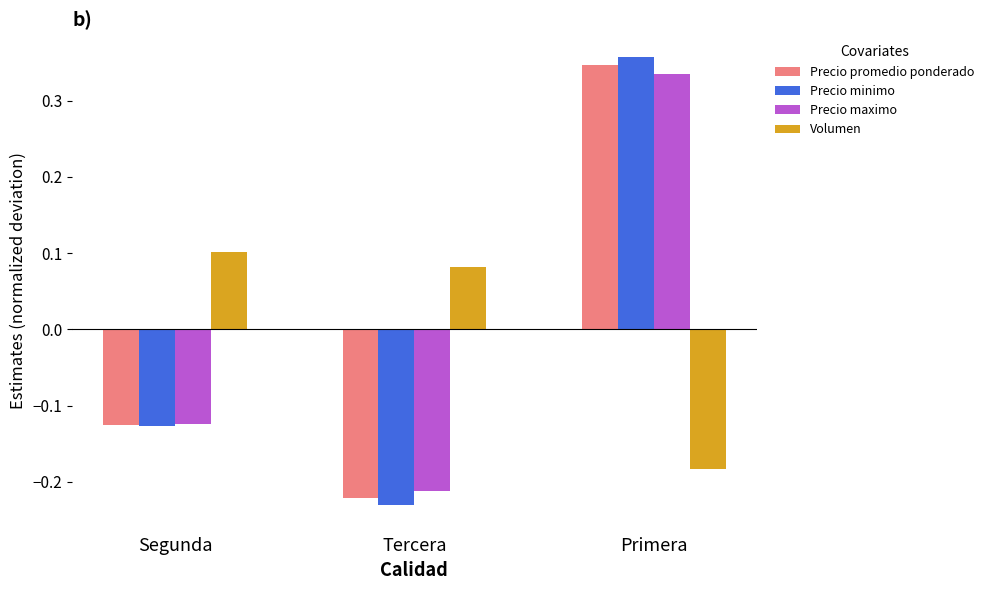

At which category is the sum across all series the highest?

Primera